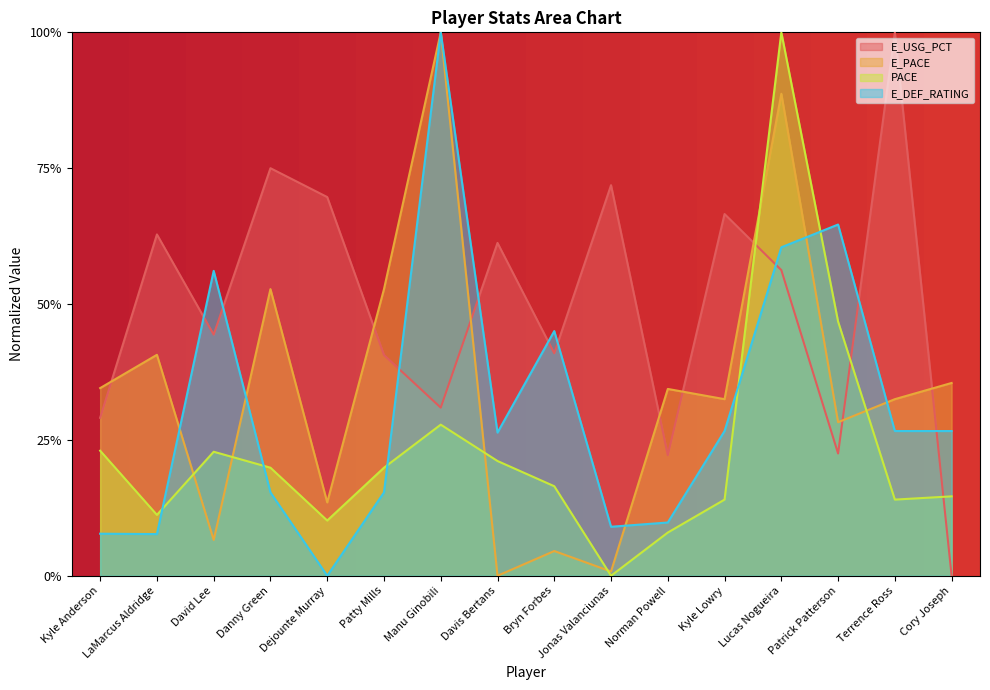

Reading left to right, extract all data points from this chart.

E_USG_PCT: 0.3	0.6	0.4	0.7	0.7	0.4	0.3	0.6	0.4	0.7	0.2	0.7	0.6	0.2	1.0	0.0
E_PACE: 0.3	0.4	0.1	0.5	0.1	0.5	1.0	0.0	0.0	0.0	0.3	0.3	0.9	0.3	0.3	0.4
PACE: 0.2	0.1	0.2	0.2	0.1	0.2	0.3	0.2	0.2	0.0	0.1	0.1	1.0	0.5	0.1	0.1
E_DEF_RATING: 0.1	0.1	0.6	0.2	0.0	0.2	1.0	0.3	0.5	0.1	0.1	0.3	0.6	0.6	0.3	0.3